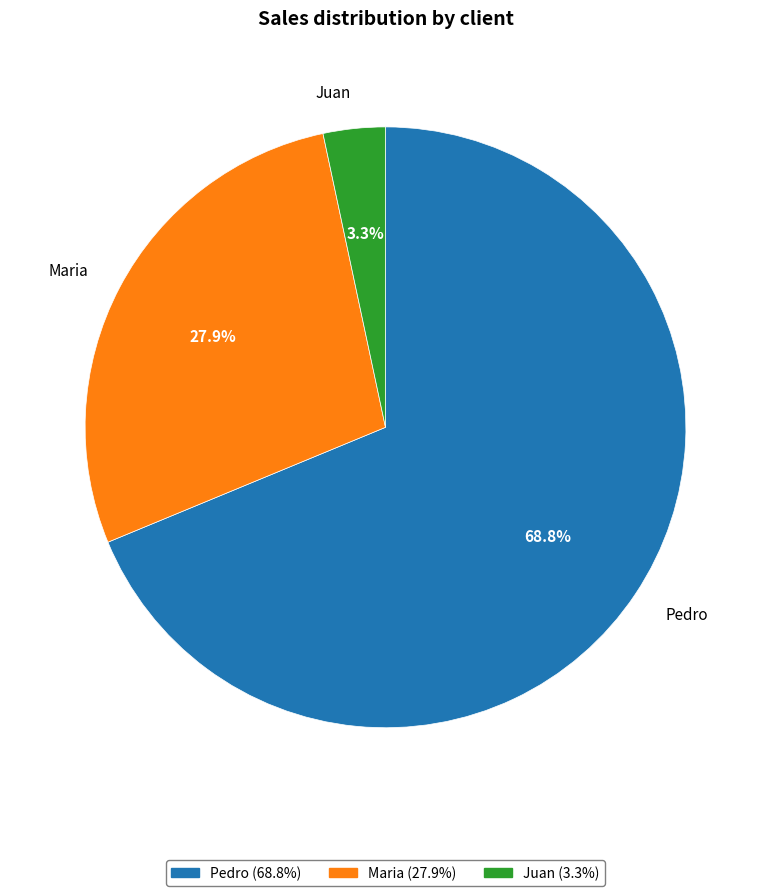

True or false: Pedro accounts for 59% of the total.

False